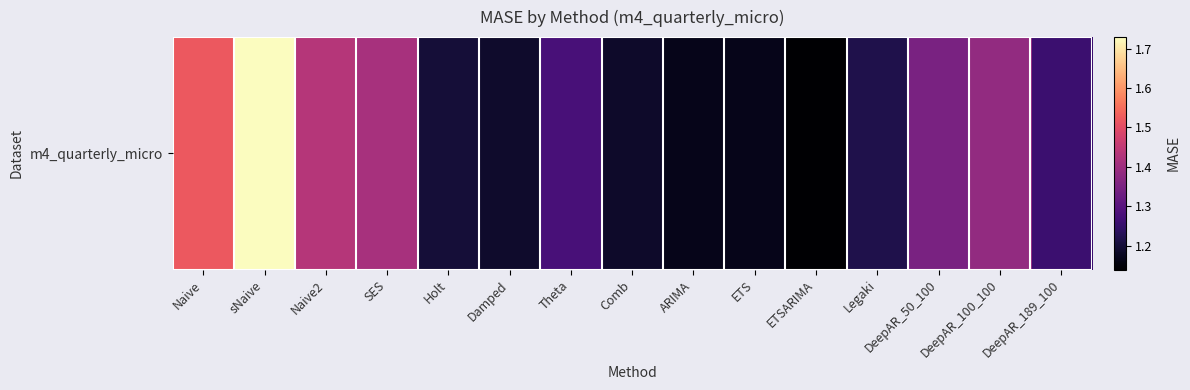

Which category has the highest value across all series?

sNaive